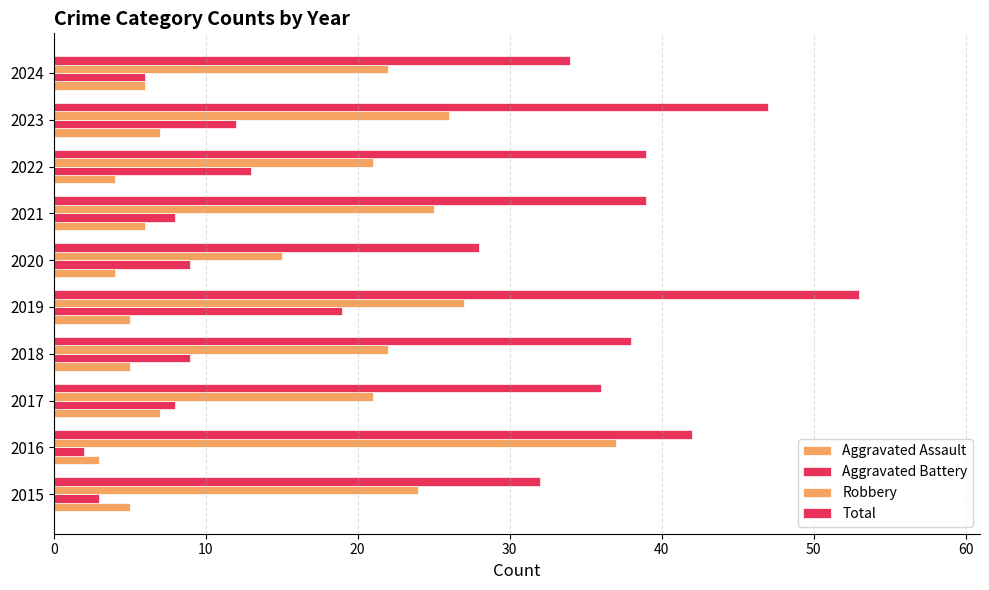

Which series has the largest range (max minus min)?

Total